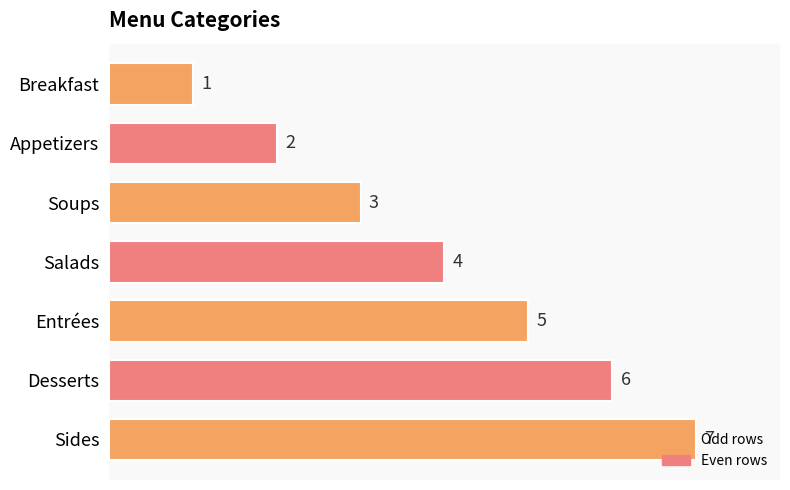

What is the label of the 5th bar from the bottom?

Soups